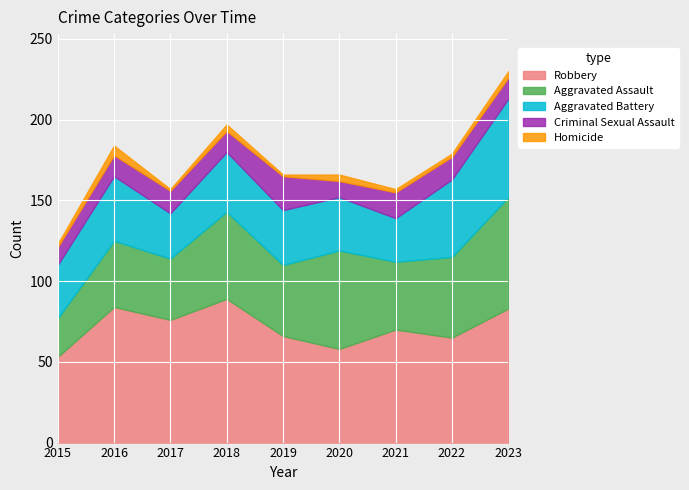

True or false: Criminal Sexual Assault and Robbery cross at least once.

False